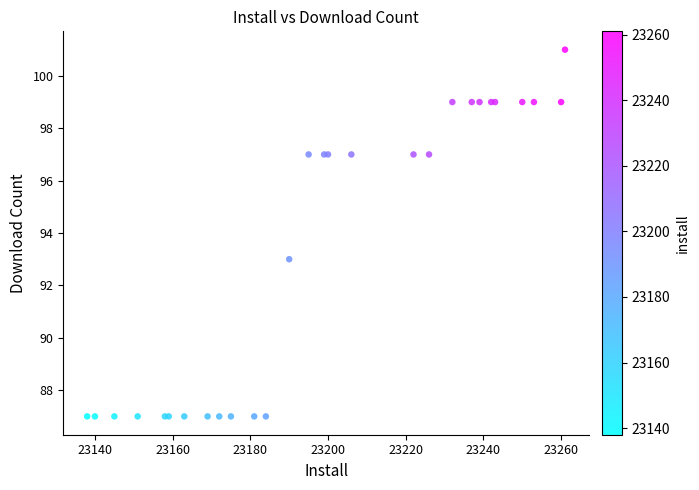

What Y value in the scatter plot is closest to 94?

93